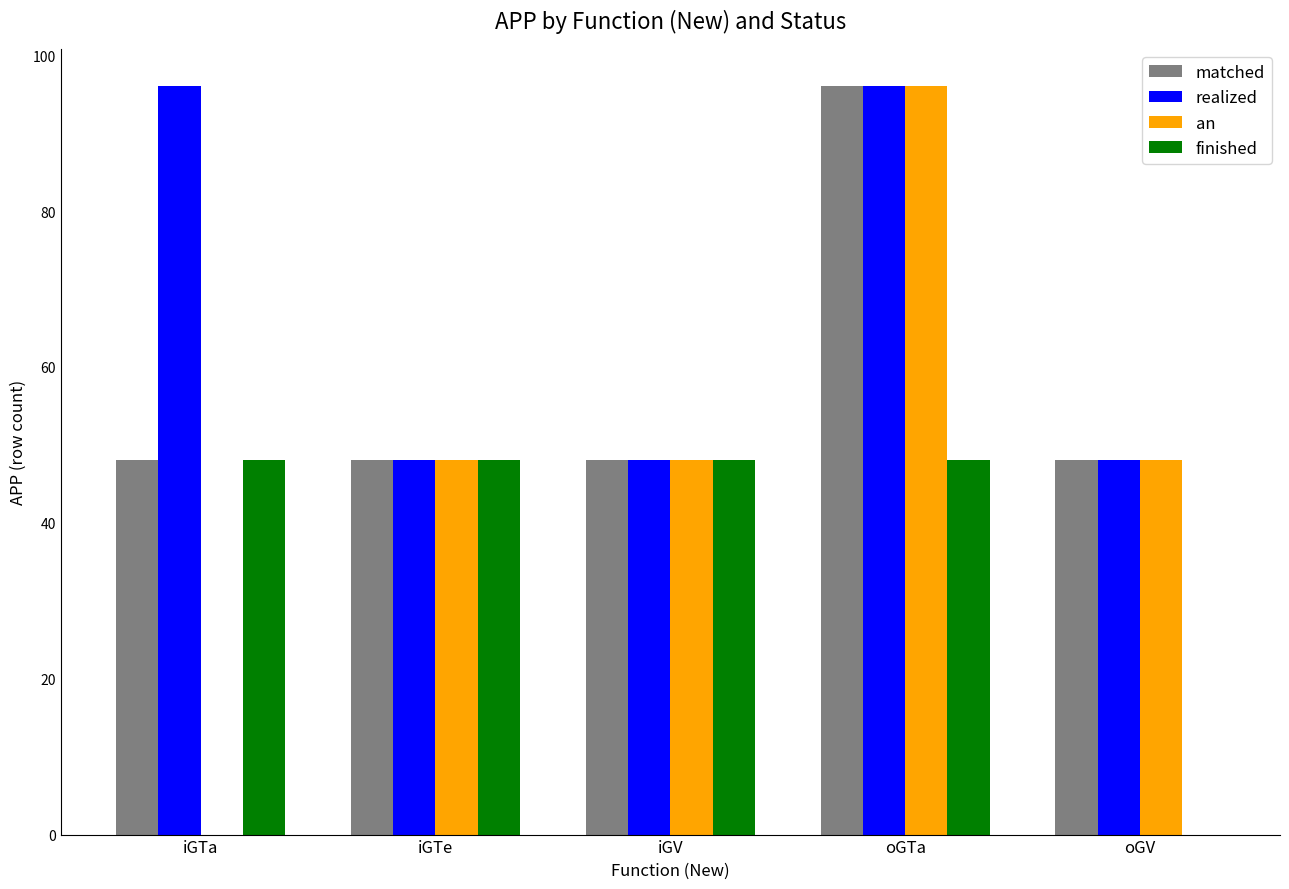

What is the maximum value shown in the chart?

96